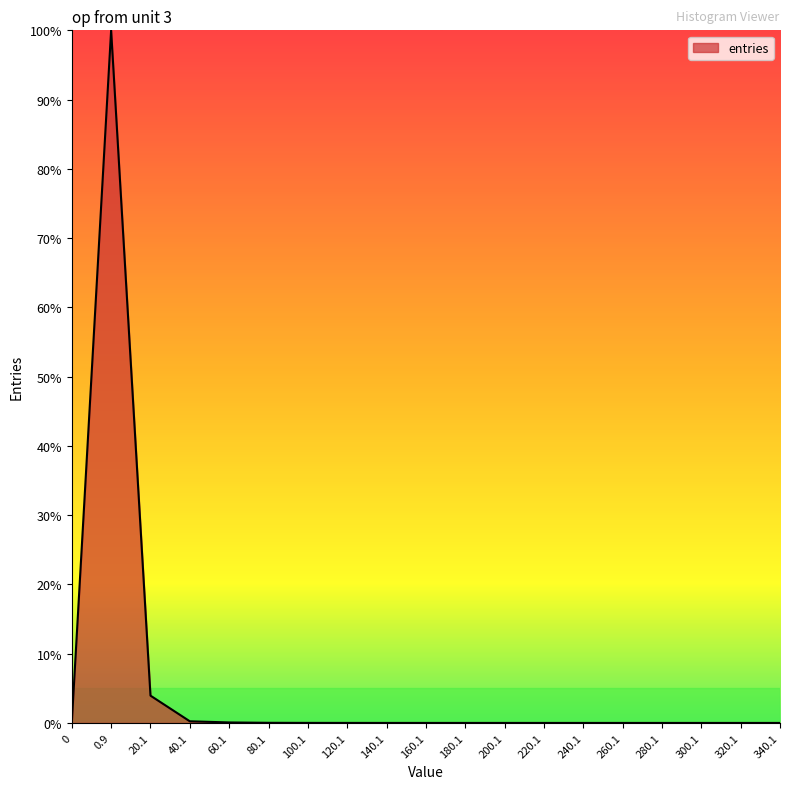

What position from the left is 100.1?

7